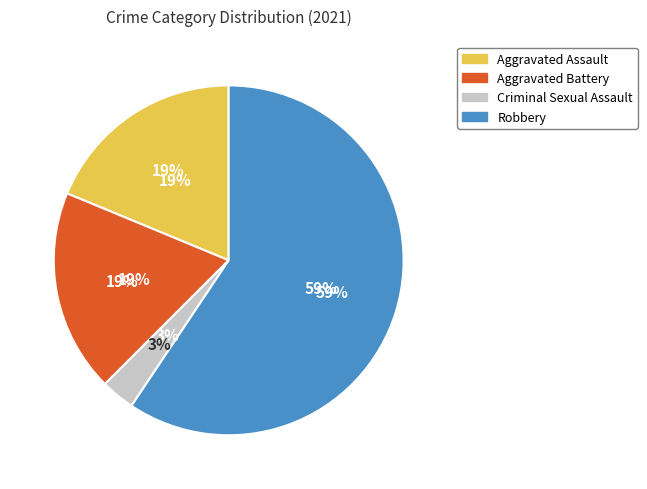

How many segments does this pie chart have?

4